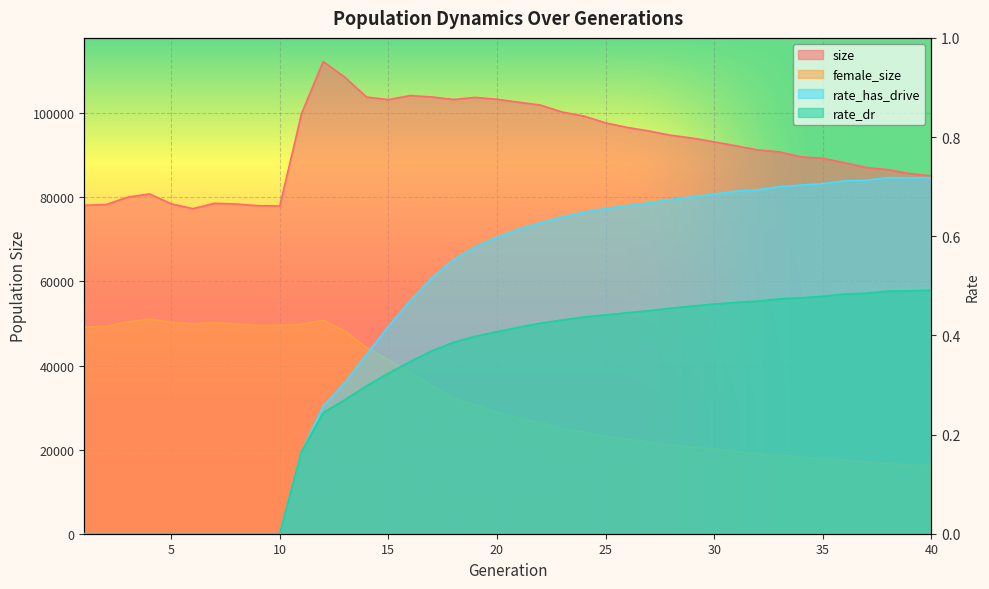

Is the value of rate_has_drive at 31 greater than the value of female_size at 33?

No